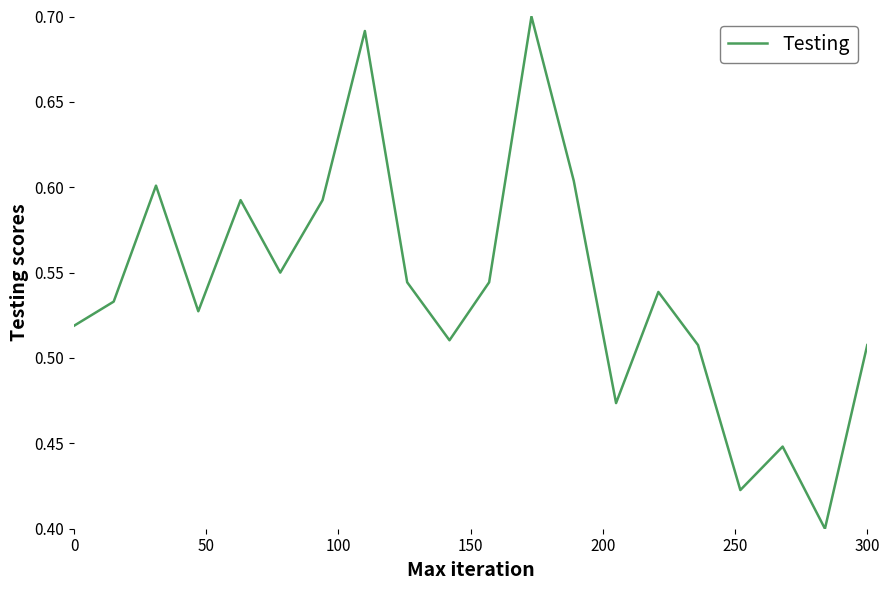

Count the values in the range 0 to 1.

20